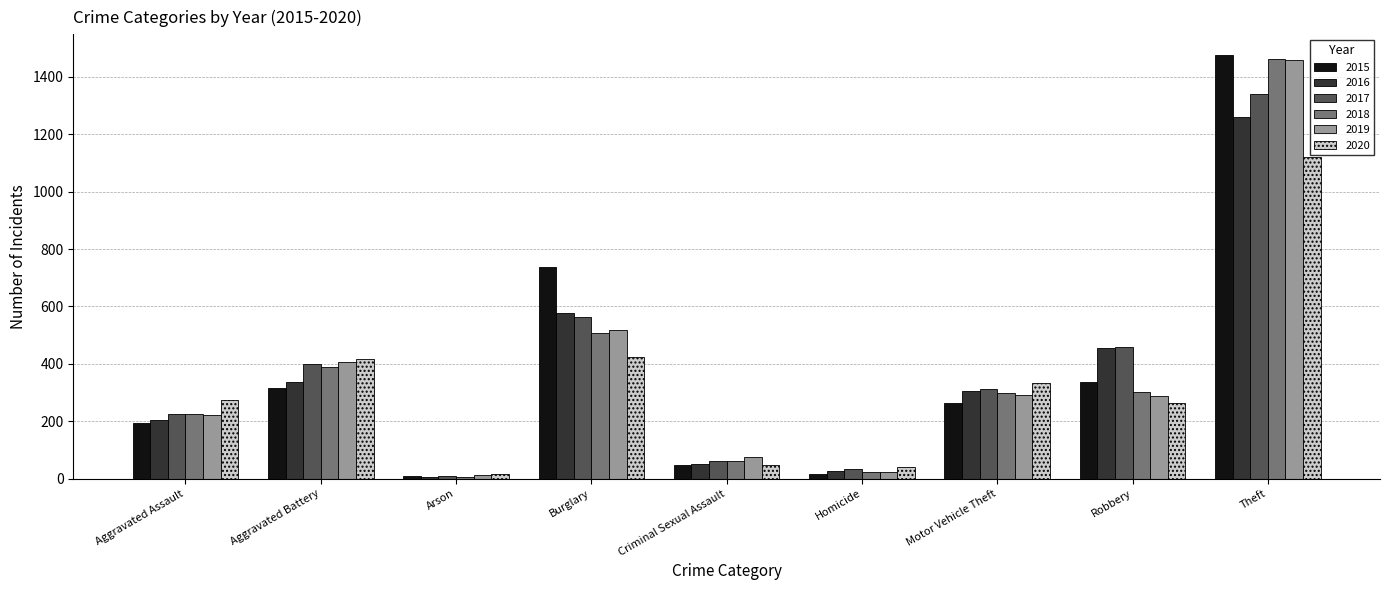

Are the bars horizontal?

No